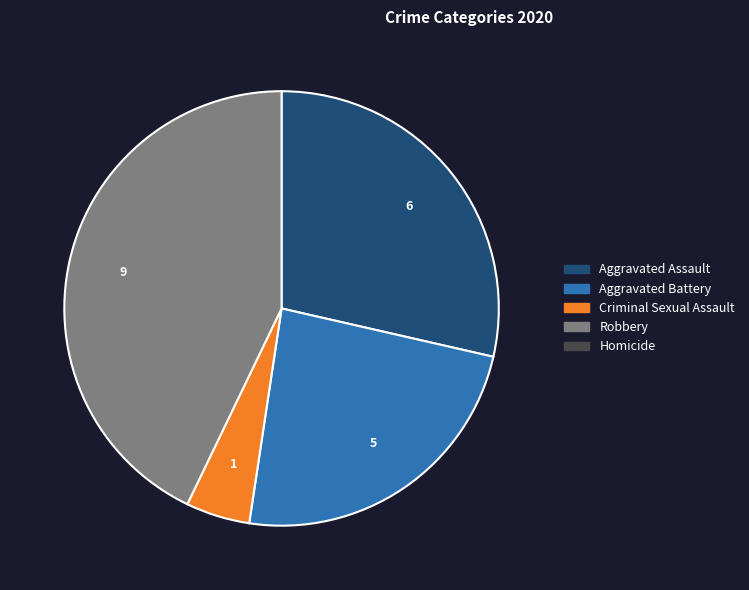

Is there a majority slice in this chart?

No